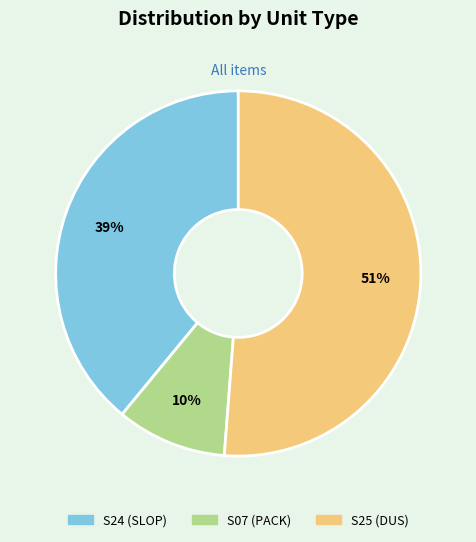

To the nearest percent, what percentage of the pie is S25 (DUS)?

51%